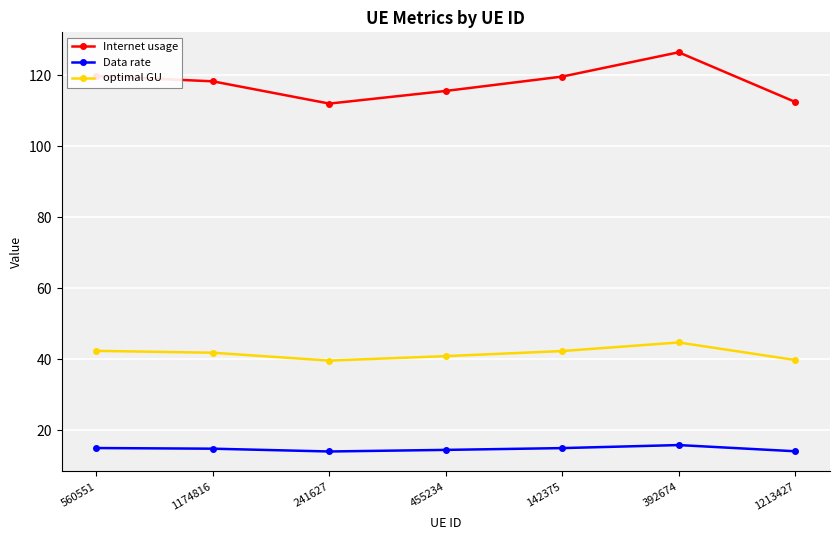

How many lines are shown in the chart?

3